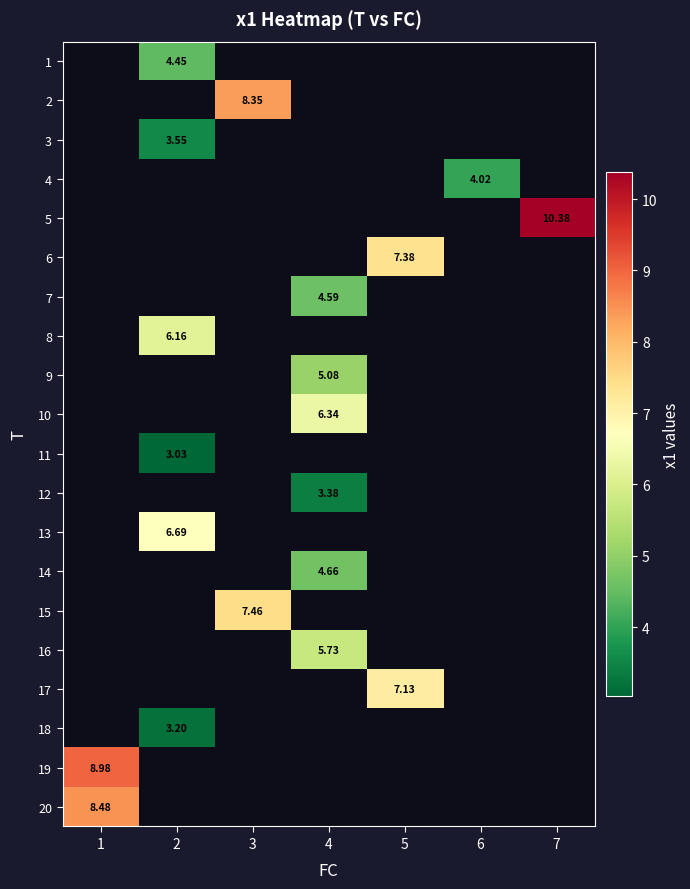

Which category has the highest value across all series?

7